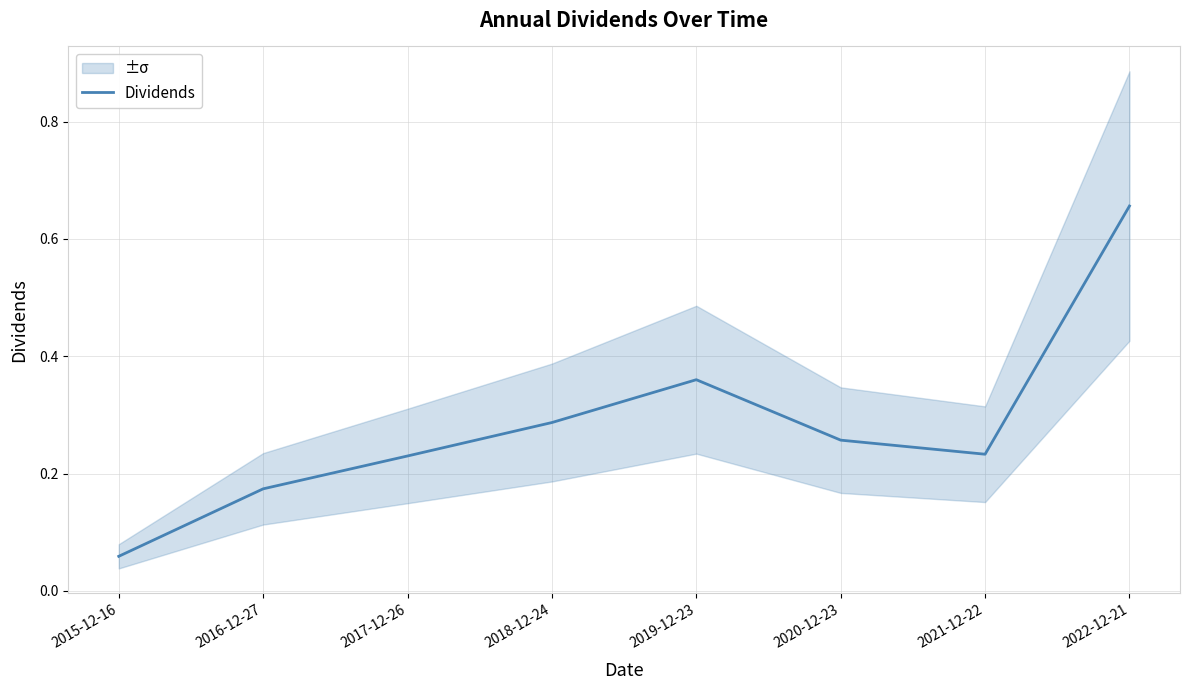

How many points are higher than both their immediate neighbors (excluding endpoints)?

1